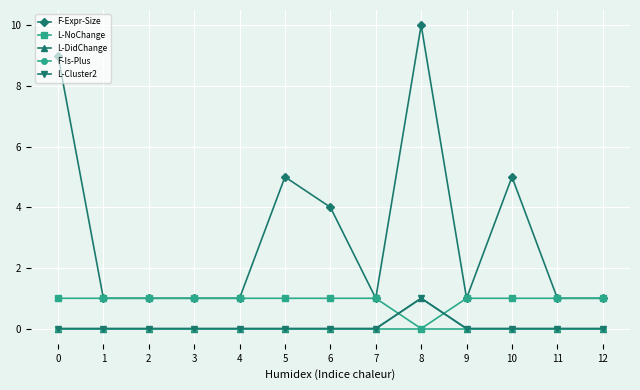

The L-NoChange series shows 1 at 10. True or false?

True